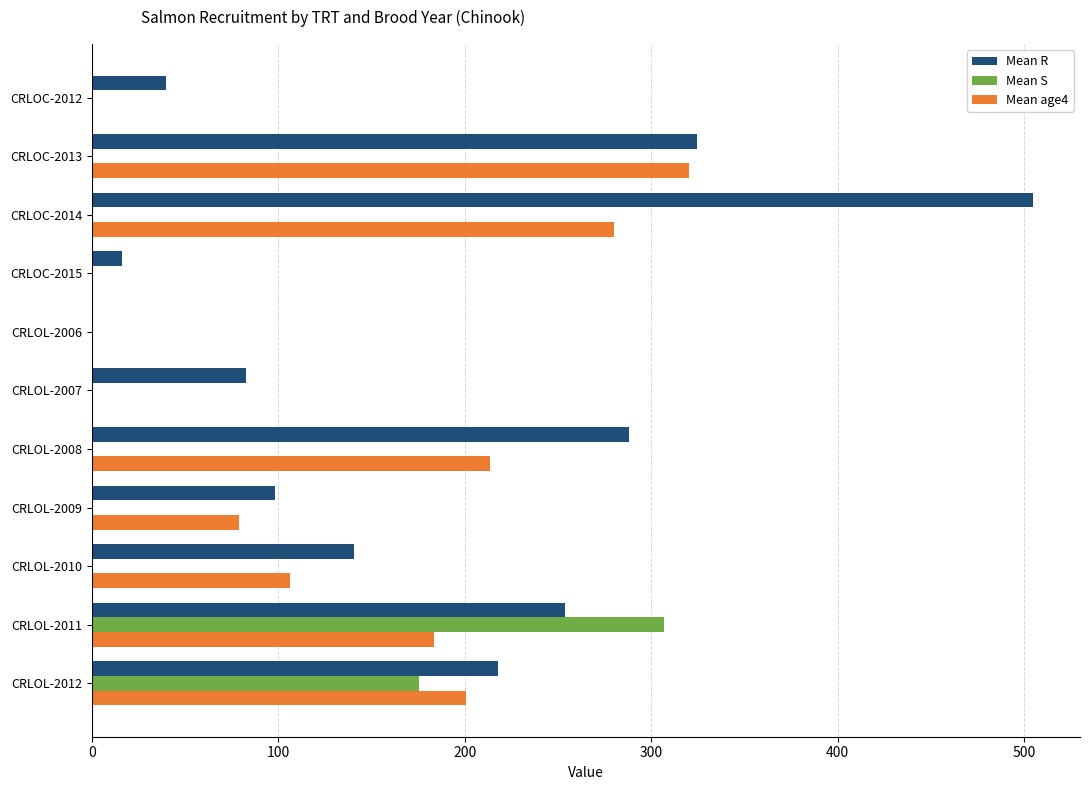

Between CRLOC-2015 and CRLOL-2012, which series saw the biggest shift?

Mean R